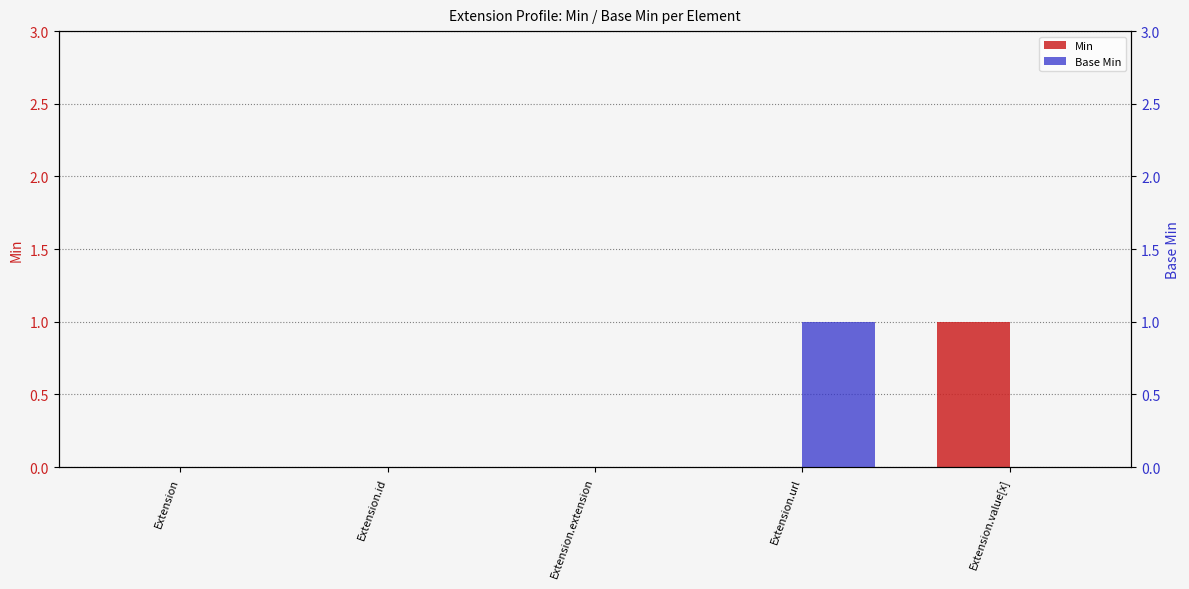

What is the label of the 1st bar from the left?

Extension